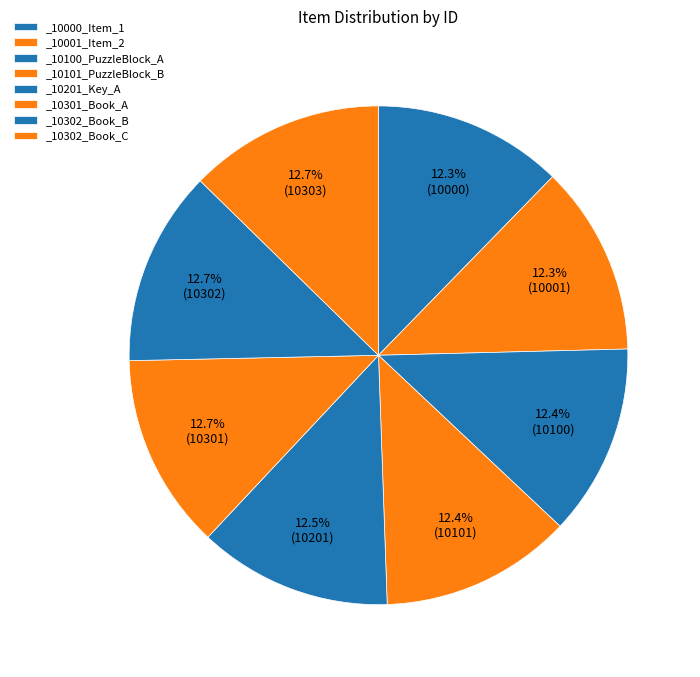

Does any single category account for the majority?

No